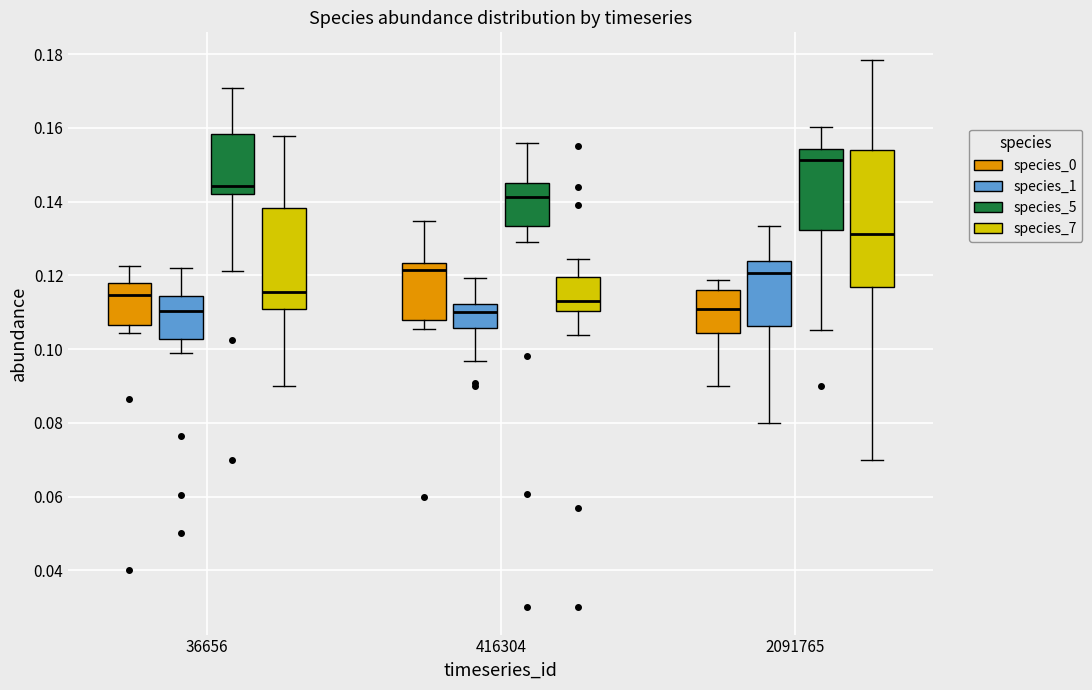

Reading left to right, read every box against the y-axis: the position of its median line, the range the box covers, and the ends of its whiskers. The values are not printed on the chart, so give them approximately, as read against the axis.

36656 (species_0): median 0.114, box 0.106 to 0.118, whiskers 0.104 to 0.122
36656 (species_1): median 0.110, box 0.102 to 0.114, whiskers 0.098 to 0.122
36656 (species_5): median 0.144, box 0.142 to 0.158, whiskers 0.122 to 0.170
36656 (species_7): median 0.116, box 0.110 to 0.138, whiskers 0.090 to 0.158
416304 (species_0): median 0.122, box 0.108 to 0.124, whiskers 0.106 to 0.134
416304 (species_1): median 0.110, box 0.106 to 0.112, whiskers 0.096 to 0.120
416304 (species_5): median 0.142, box 0.134 to 0.146, whiskers 0.128 to 0.156
416304 (species_7): median 0.112, box 0.110 to 0.120, whiskers 0.104 to 0.124
2091765 (species_0): median 0.110, box 0.104 to 0.116, whiskers 0.090 to 0.118
2091765 (species_1): median 0.120, box 0.106 to 0.124, whiskers 0.080 to 0.134
2091765 (species_5): median 0.152, box 0.132 to 0.154, whiskers 0.106 to 0.160
2091765 (species_7): median 0.132, box 0.116 to 0.154, whiskers 0.070 to 0.178